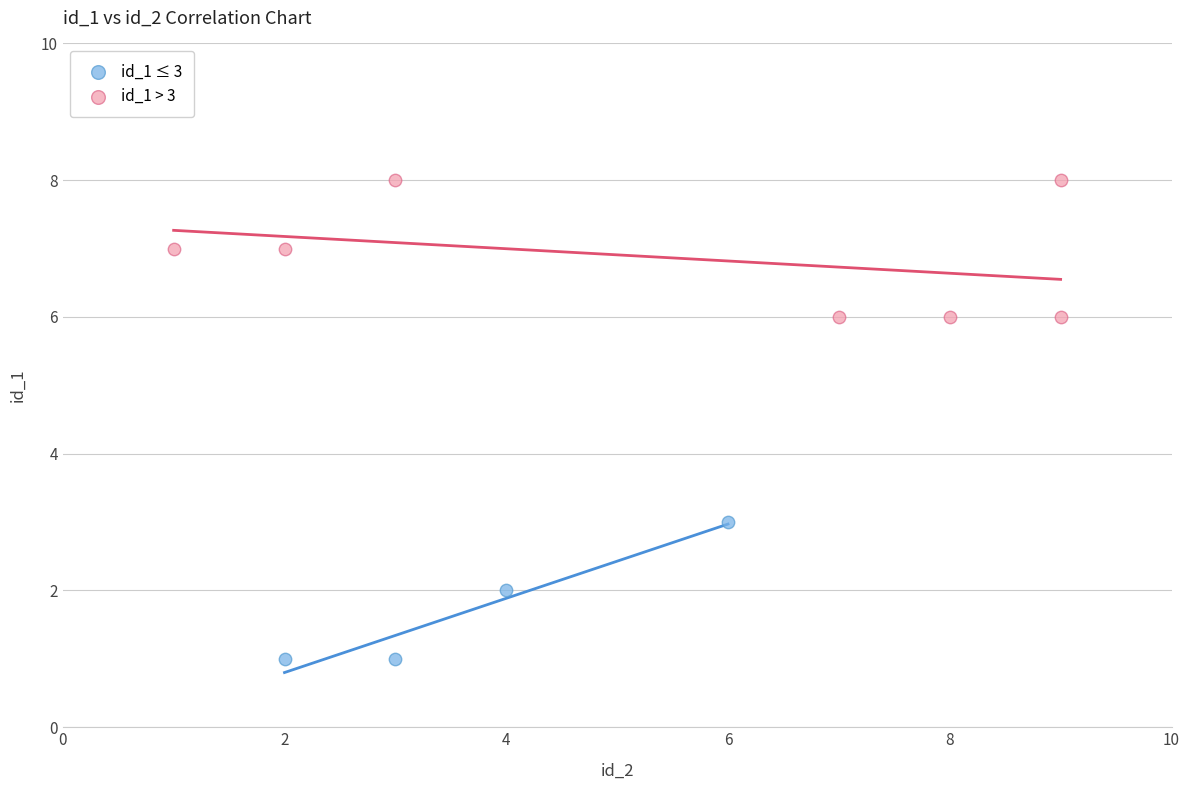

Which series reaches the maximum Y coordinate?

id_1 > 3